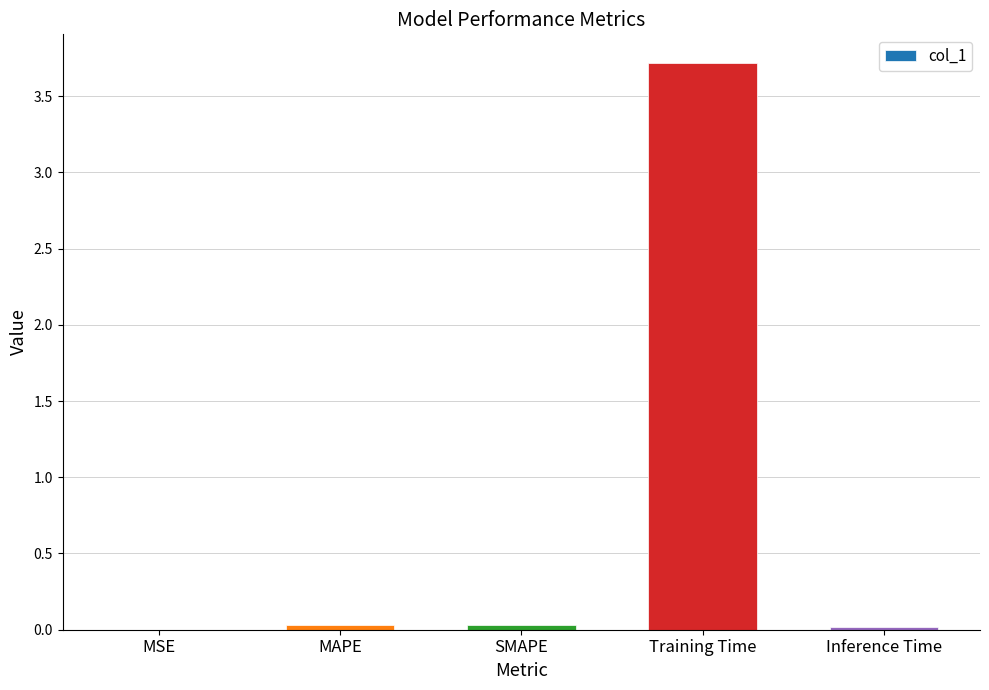

How many categories are shown in the chart?

5